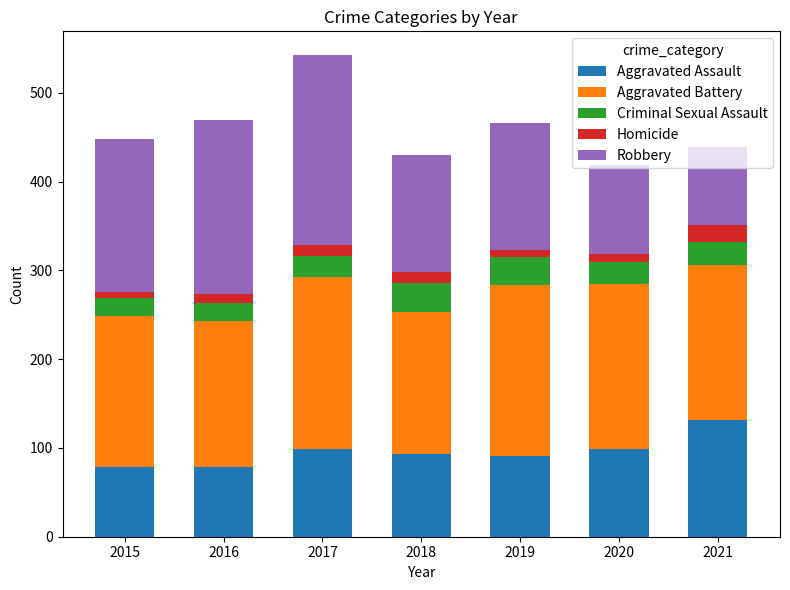

True or false: Aggravated Assault has a value of 49 at 2019.

False